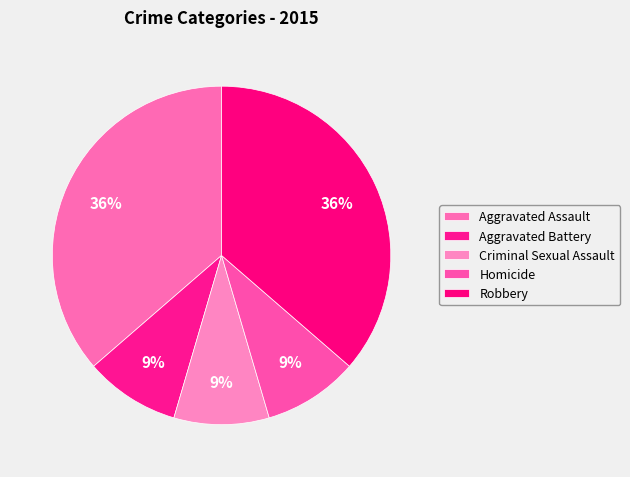

How many slices are in this pie chart?

5